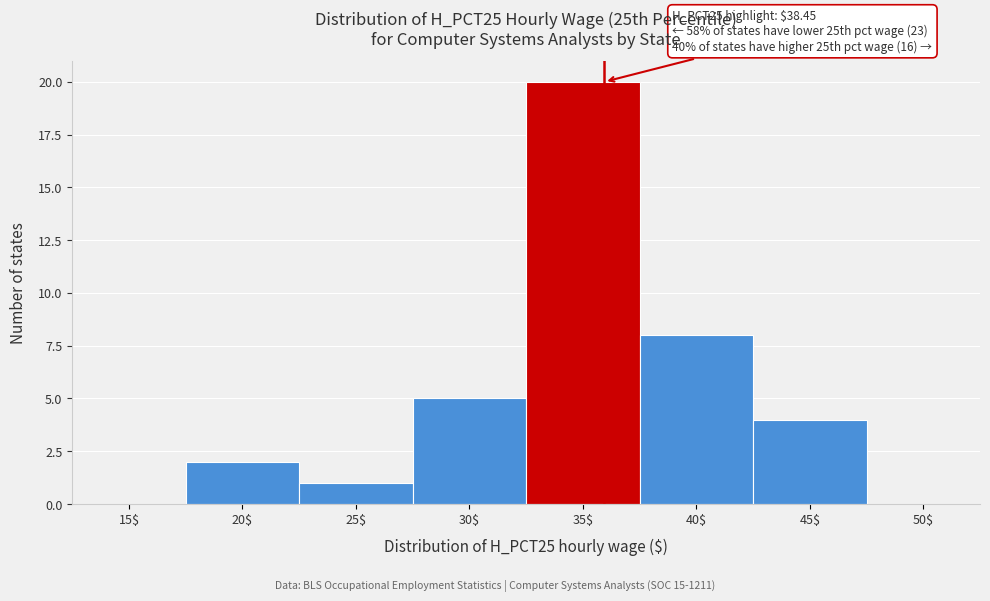

Where is the data nearest to the value 10?

40$